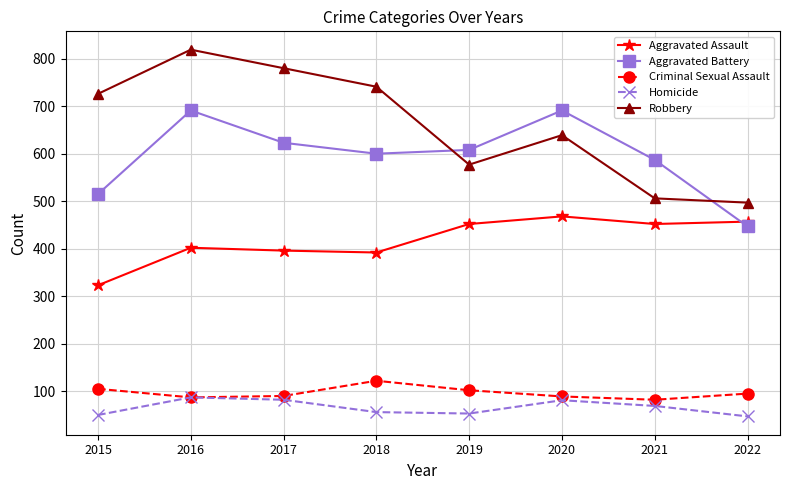

At how many categories does at least one series exceed 322?

8